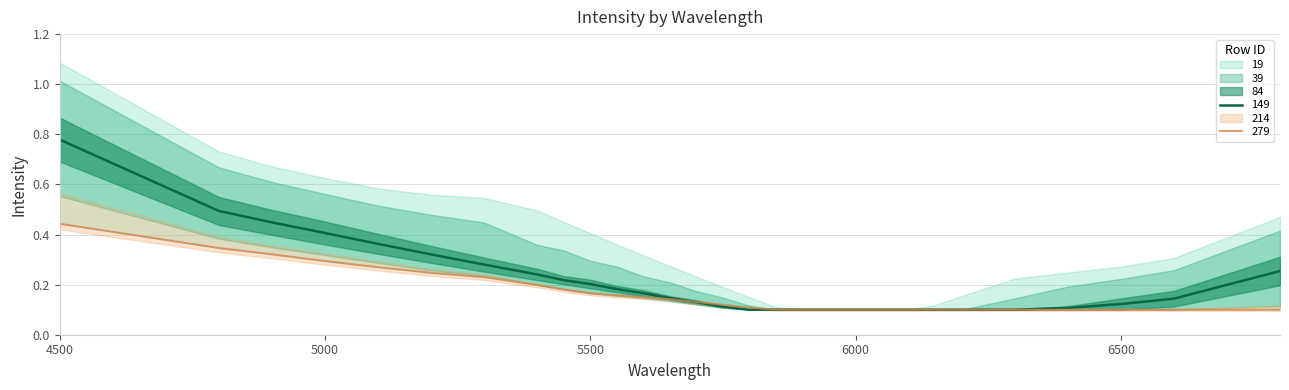

Is it true that 149 equals 0.1 at 5700?

True